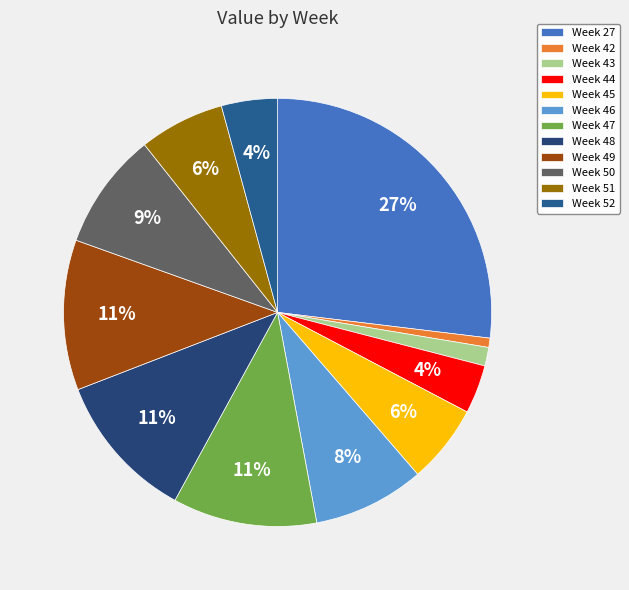

What is the largest slice in the pie chart?

Week 27